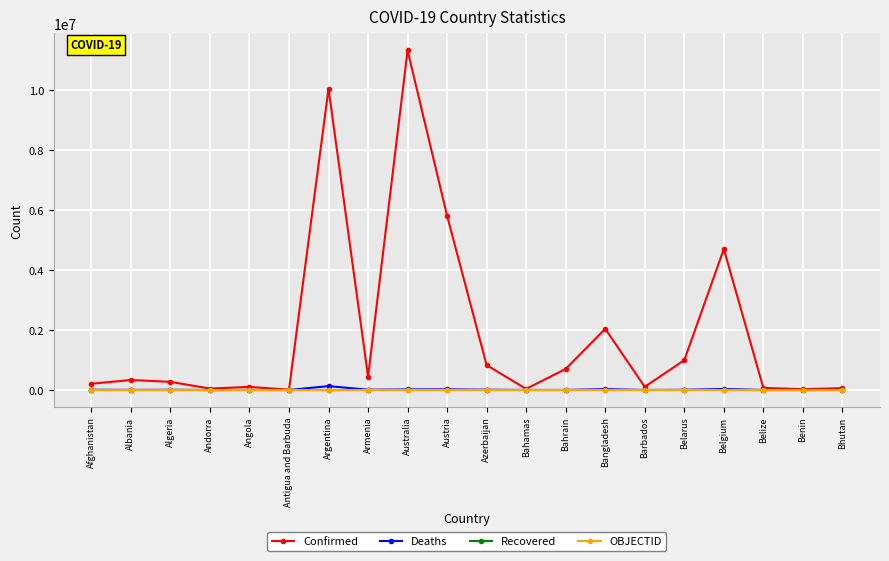

What is the minimum value for Deaths?

21